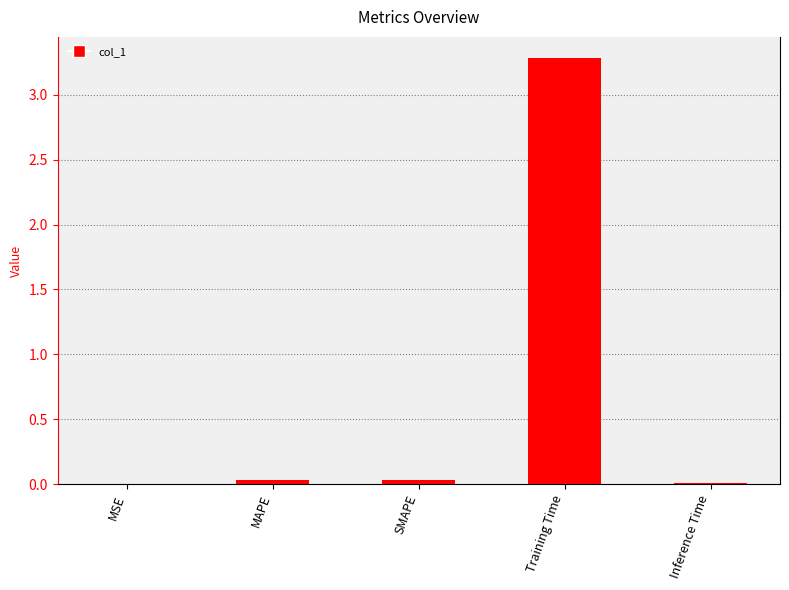

At which category does the chart reach its peak across all series?

Training Time